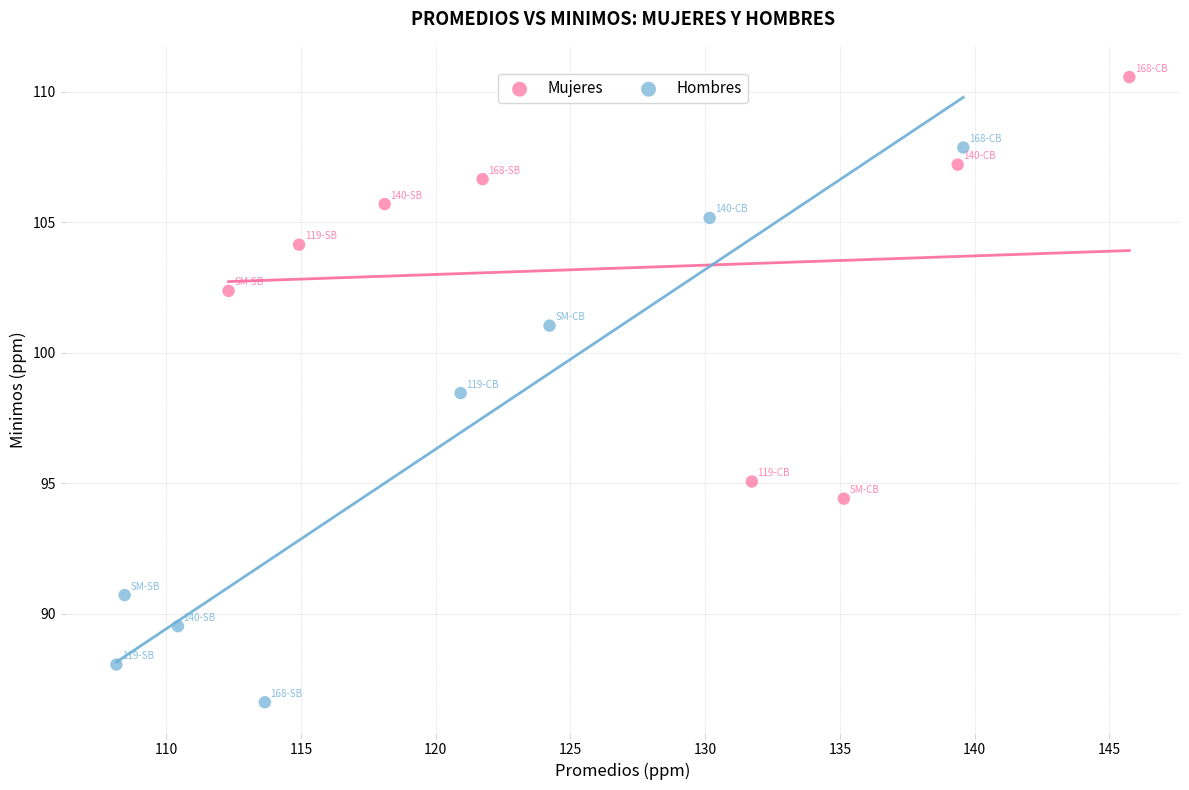

What are all the series names shown in the legend?

Mujeres, Hombres